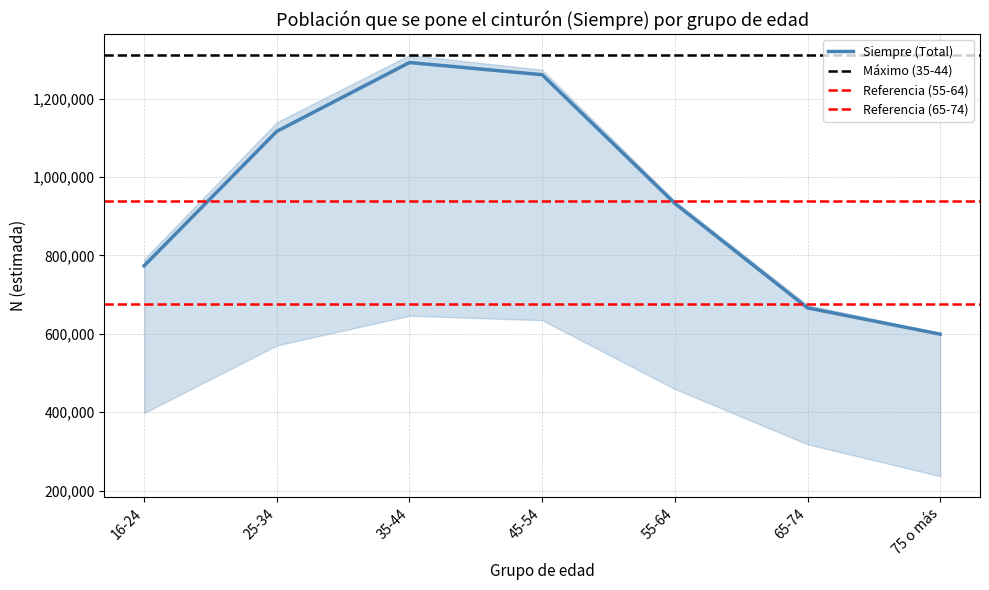

Reading right to left, transcribe all the data shown in this chart.

Total Hombres (N estimada): 236569	323175	464621	640785	657889	585563	409095
Total Mujeres (N estimada): 364946	350018	474388	632569	652982	553826	381192
Total General (N estimada): 601515	673193	939009	1273354	1310871	1139389	790287
Siempre Hombres (N estimada): 236569	318008	459050	634509	645809	570016	397695
Siempre Mujeres (N estimada): 362299	347904	473285	626210	645973	546200	375482
Siempre Total (N estimada): 598868	665912	932335	1260719	1291782	1116216	773177